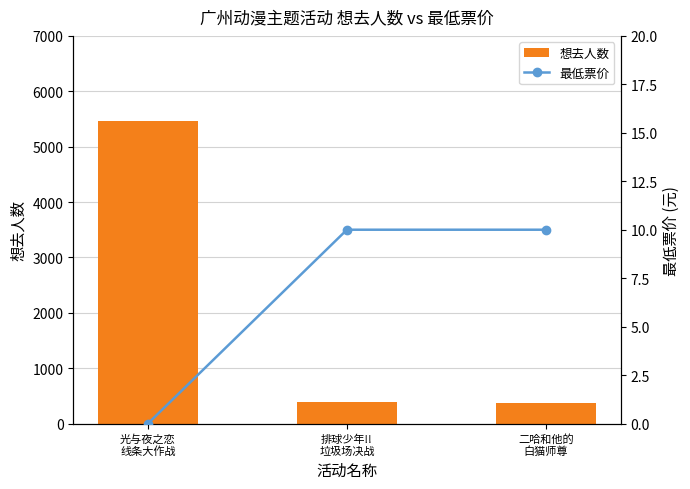

What is the sum of the 想去人数 values at 光与夜之恋
线条大作战 and 二哈和他的
白猫师尊?

5850